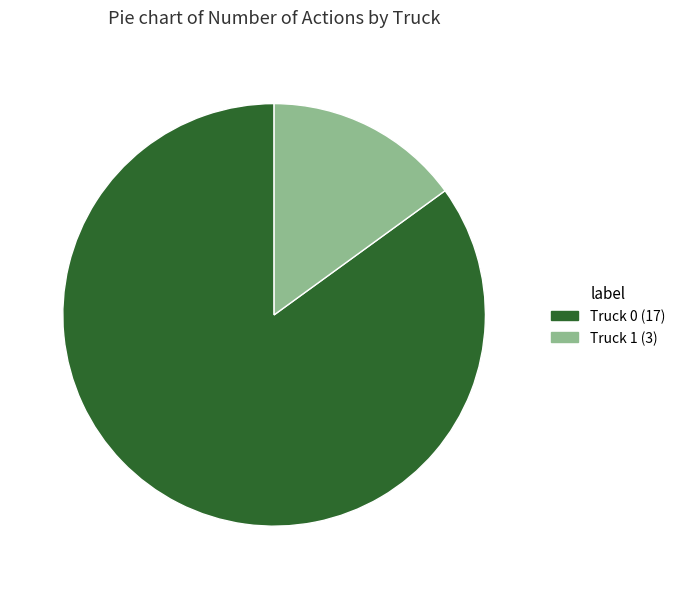

Count the number of slices in the pie.

2